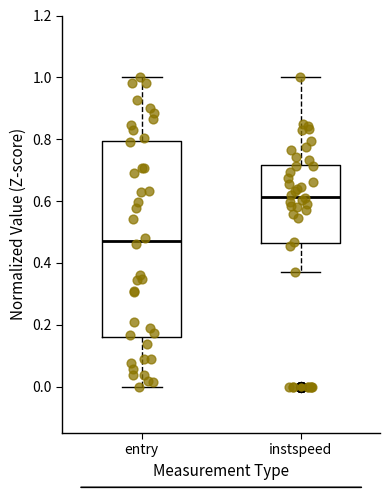

Reading left to right, transcribe this box plot: for each box, give where its median line is, the range the box spans, and where its two whiskers end, as read against the y-axis. The values are not printed on the chart, so give them approximately, as read against the axis.

entry: median 0.48, box 0.16 to 0.80, whiskers 0.00 to 1.00
instspeed: median 0.62, box 0.46 to 0.72, whiskers 0.36 to 1.00